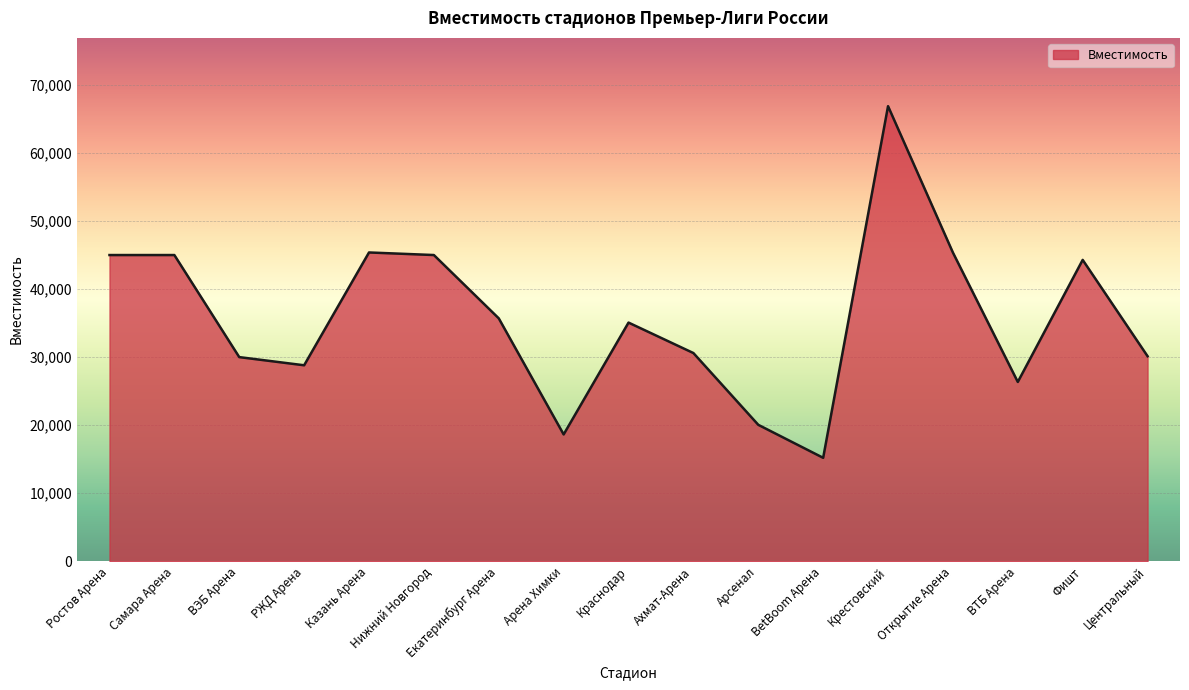

At which category does the chart reach its minimum across all series?

BetBoom Арена